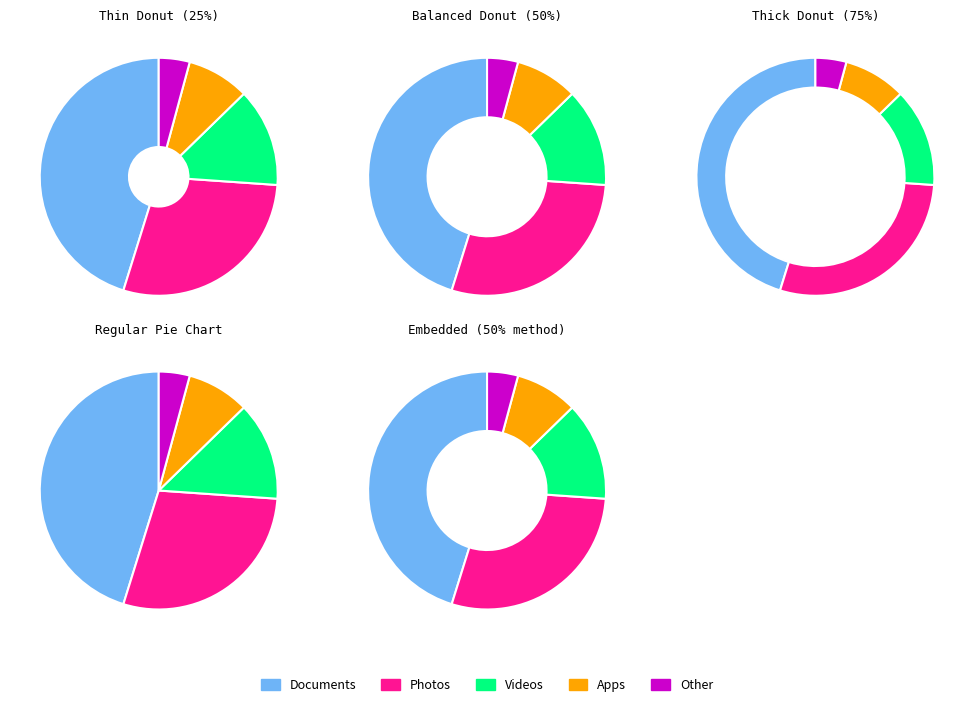

What portion of the pie excludes 0?

70.0%